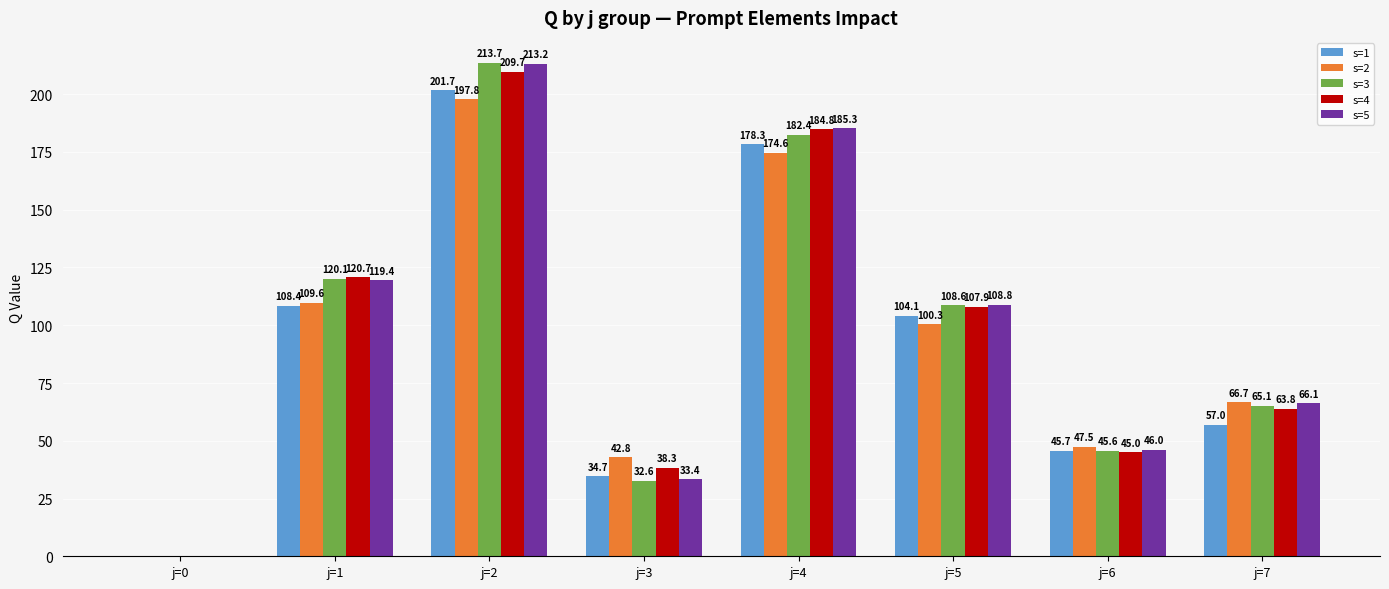

Is the value of s=5 at j=6 greater than the value of s=1 at j=2?

No